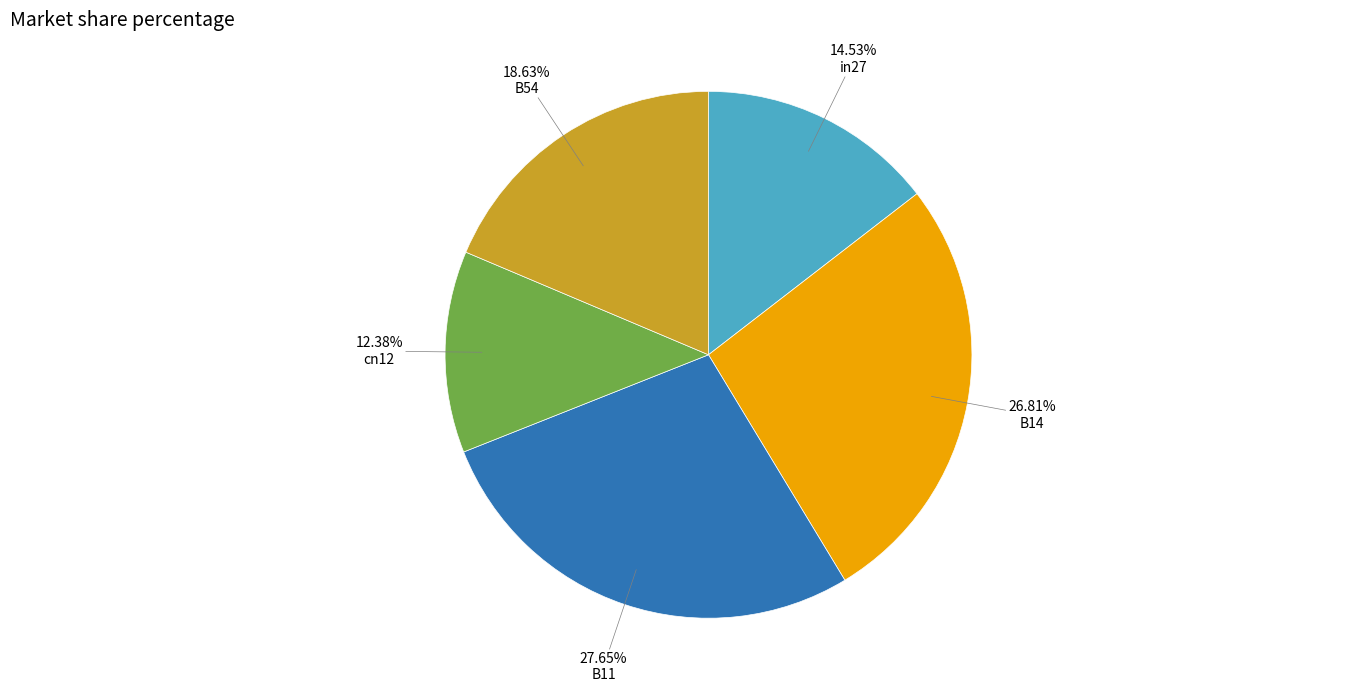

Between cn12 and B11, which is larger?

B11